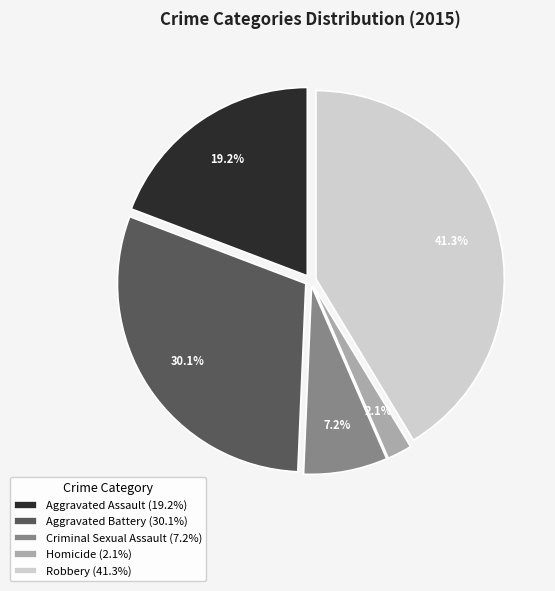

How many slices are in this pie chart?

5